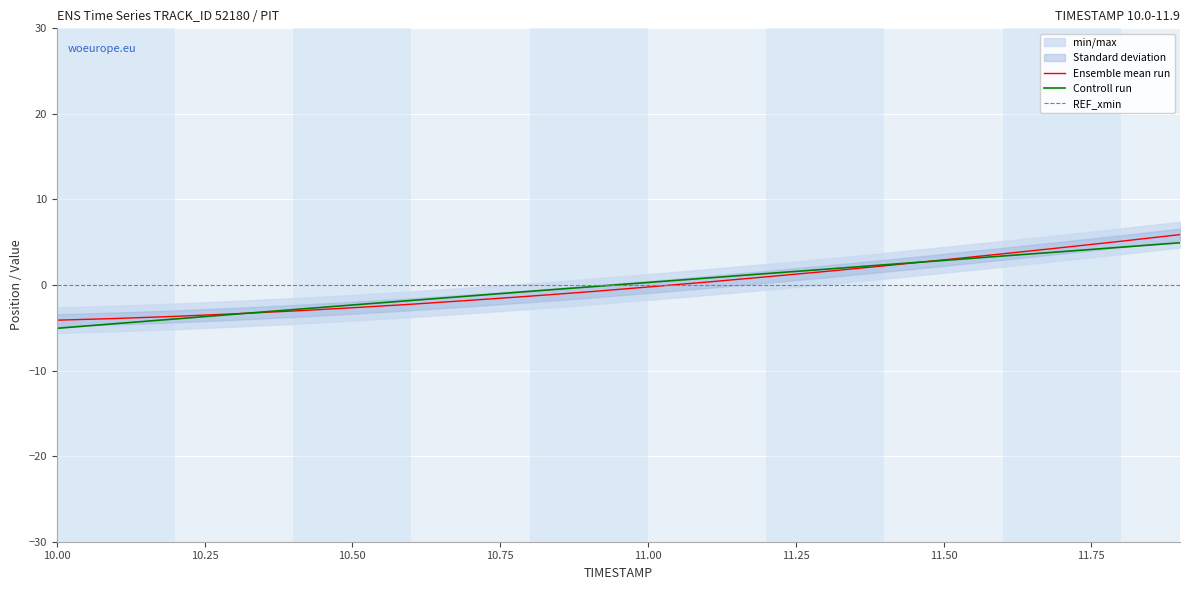

What is the minimum value for Controll run?

-5.1